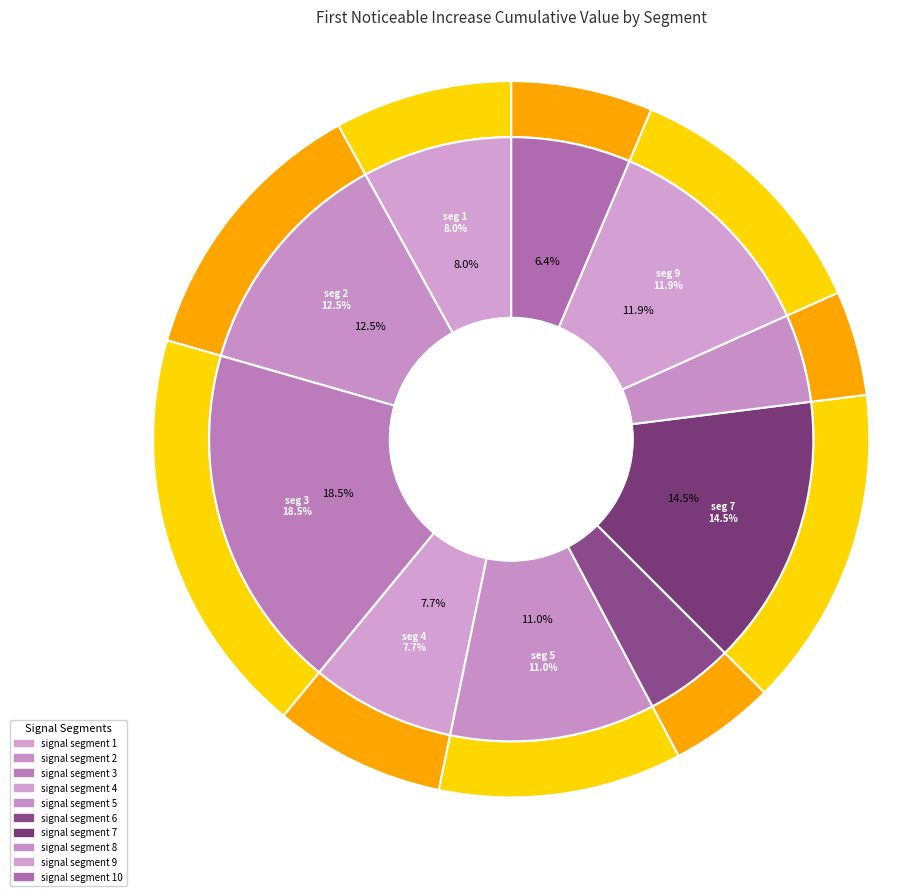

How many slices are in this pie chart?

10